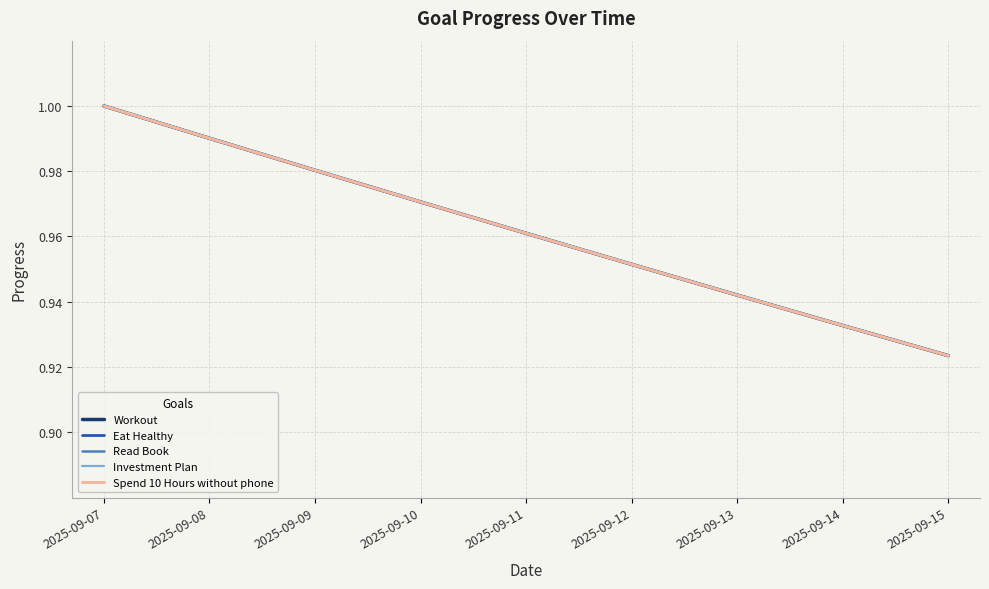

How many Eat Healthy values are between 0 and 1?

9